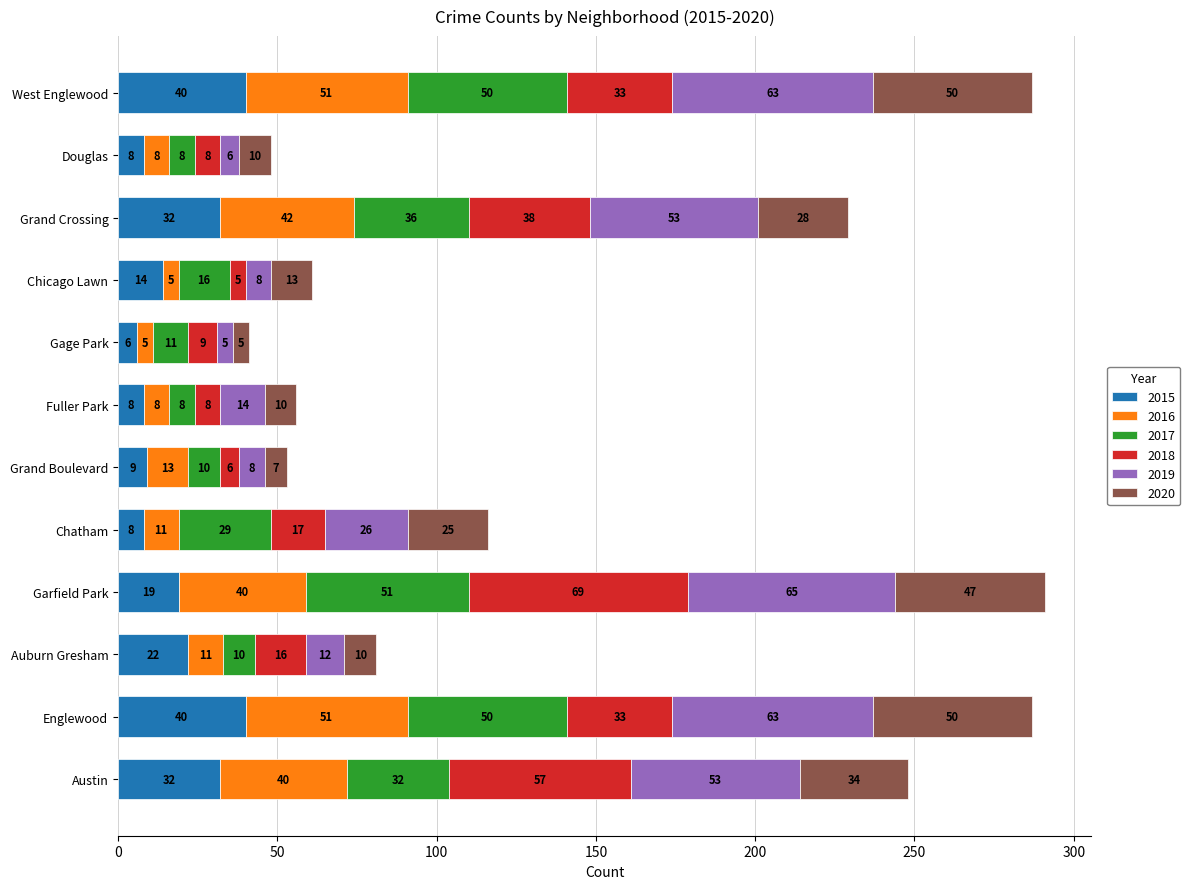

What is the total value across all series at Chatham?

116